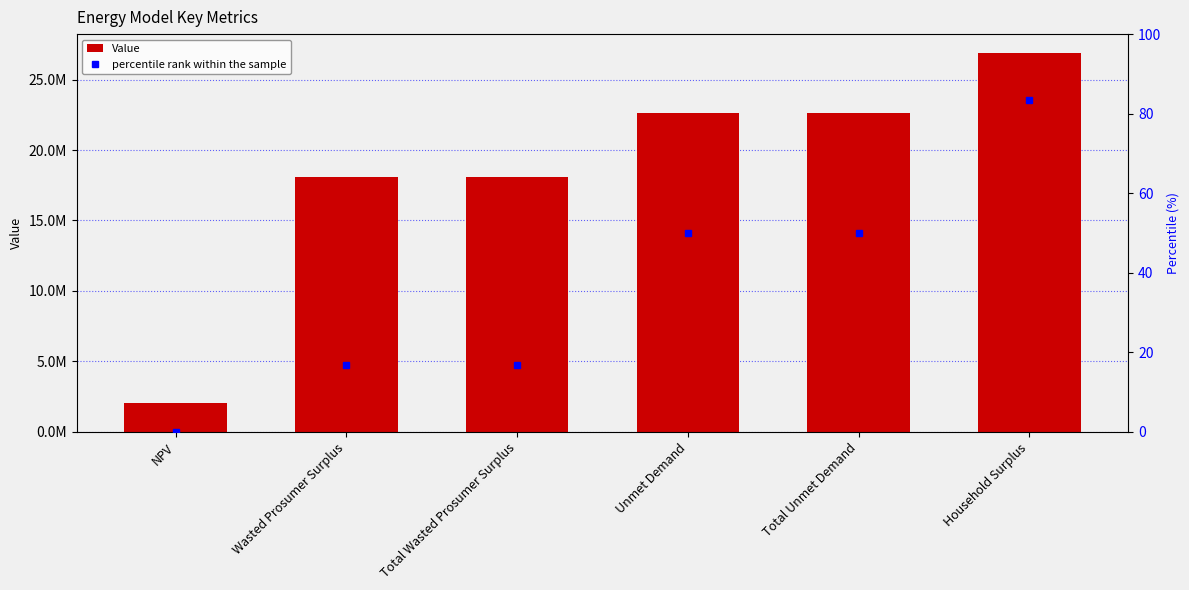

What is the sum of the percentile rank within the sample values at Wasted Prosumer Surplus and Unmet Demand?

66.7